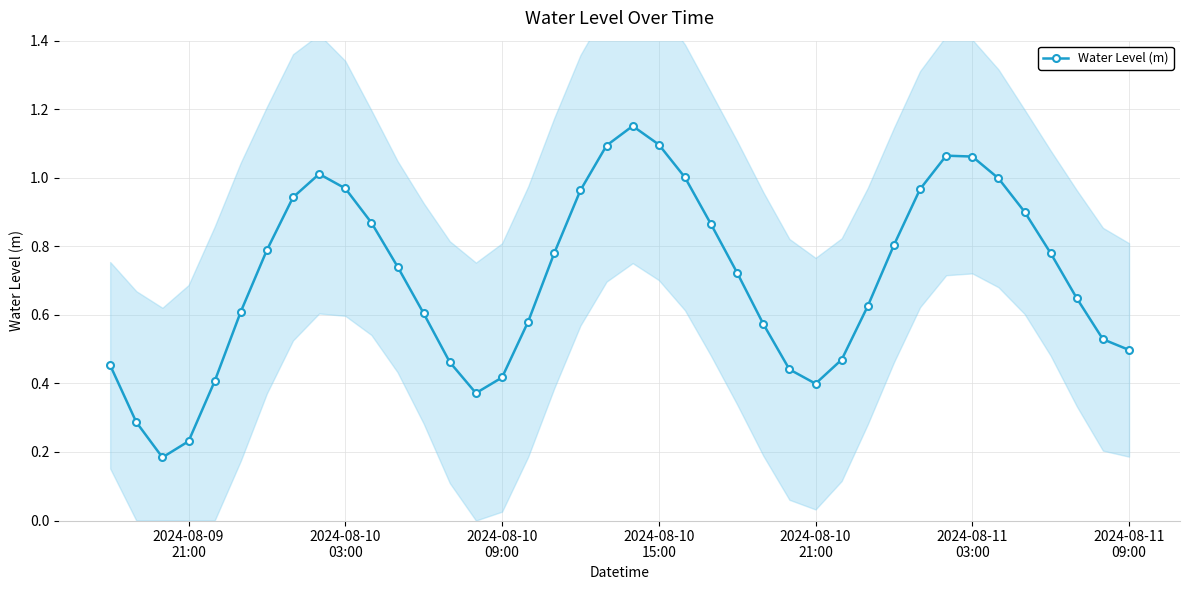

What is the value of the 8th point from the left?

0.9